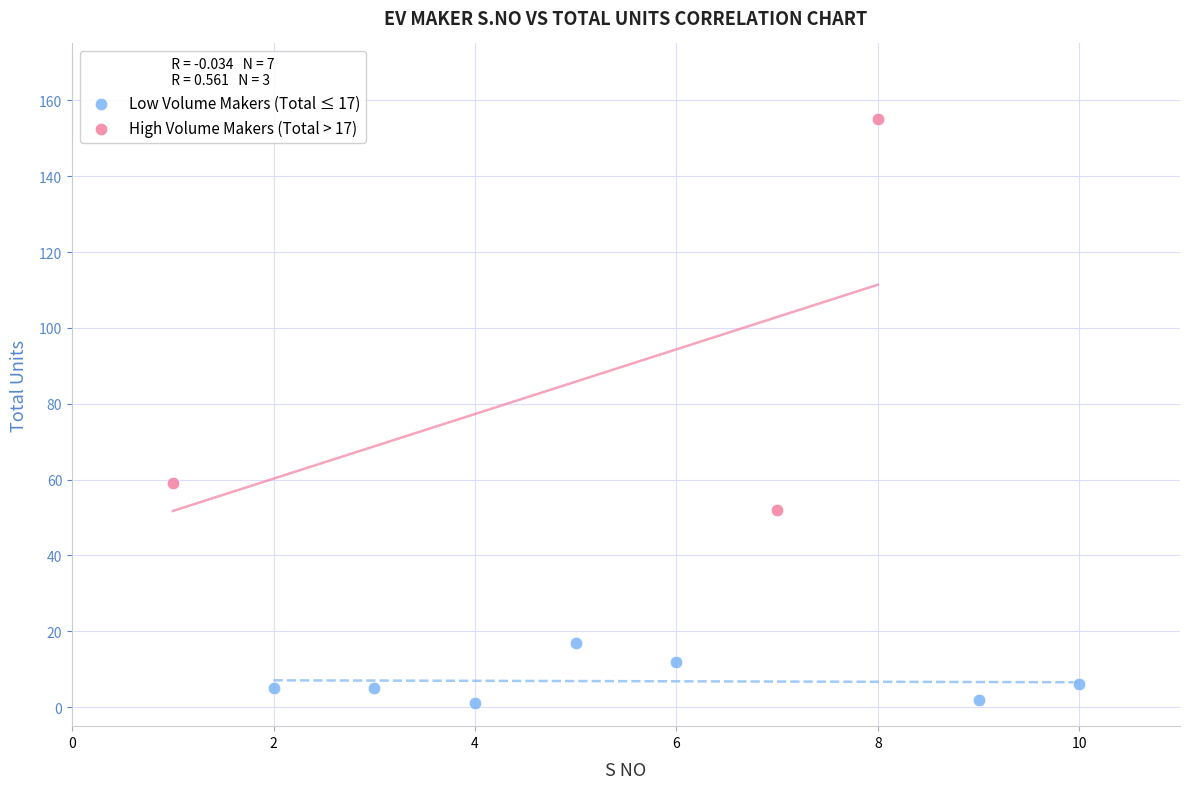

Which series reaches the minimum Y coordinate?

Low Volume Makers (Total ≤ 17)